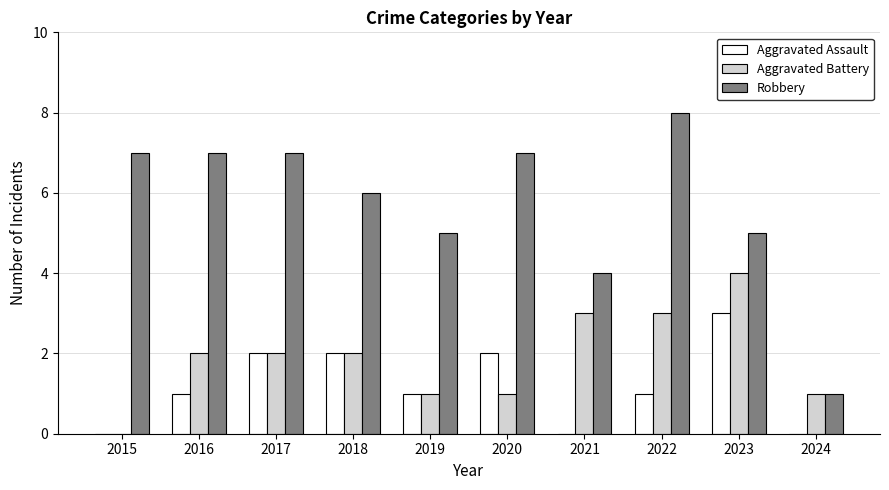

Read the Aggravated Assault value at 2022.

1